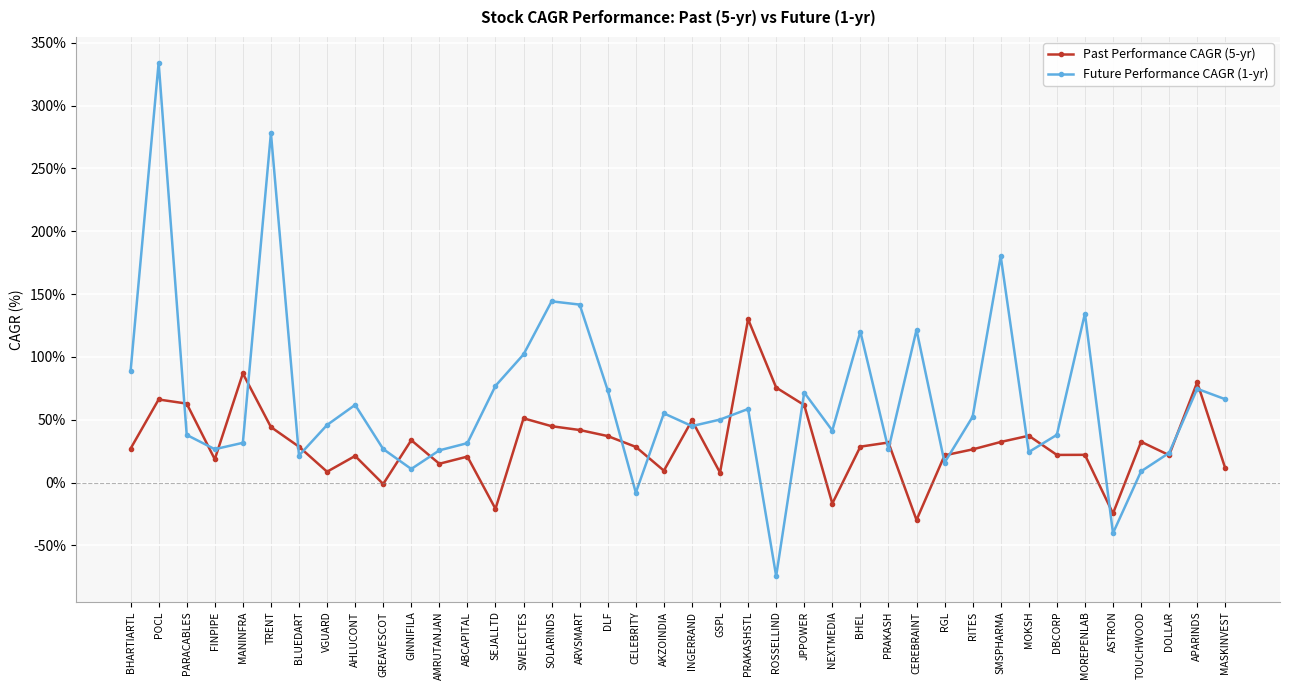

List the series in order of their overall mean, lowest first.

Past Performance CAGR (5-yr), Future Performance CAGR (1-yr)